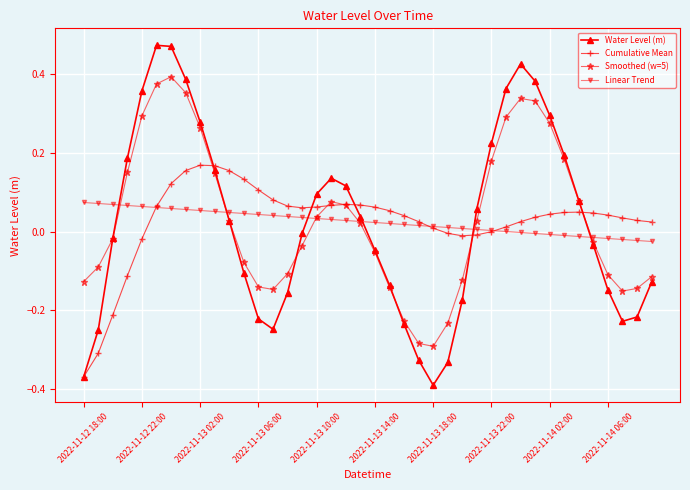

Which series has the widest spread of values?

Water Level (m)